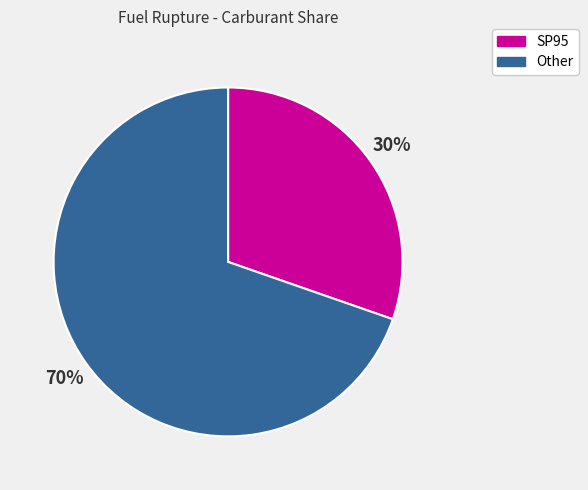

To the nearest percent, what percentage of the pie is Other?

70%